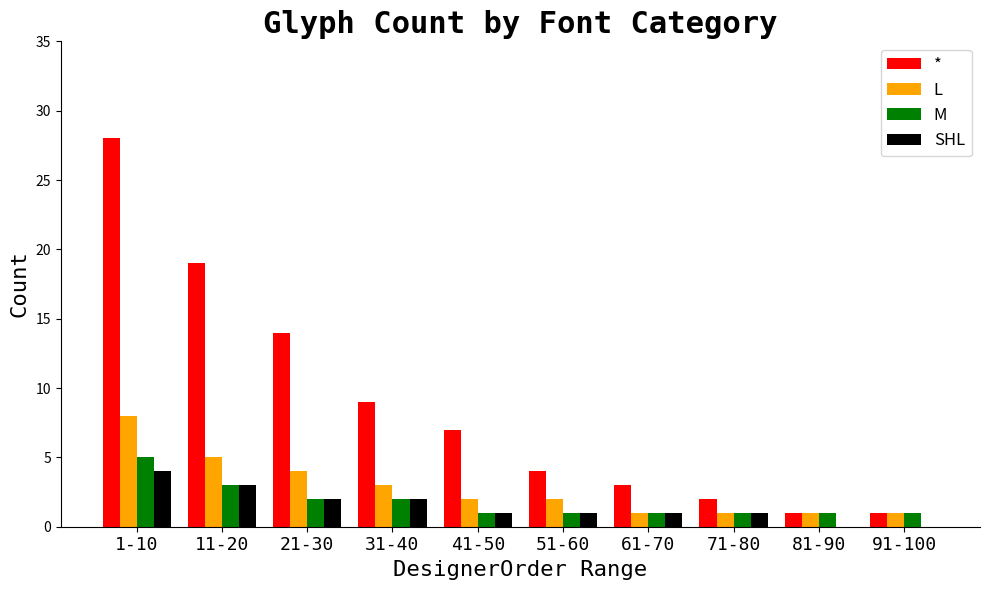

Between 1-10 and 31-40, which series saw the biggest shift?

*